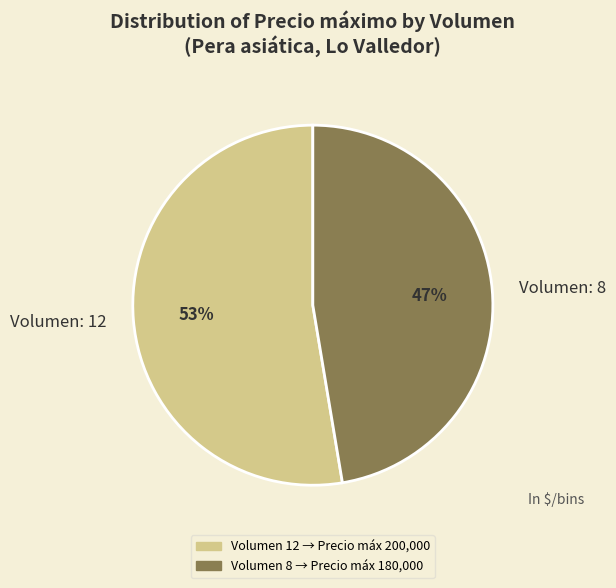

Is it true that Volumen: 12 is 38% of the pie?

False